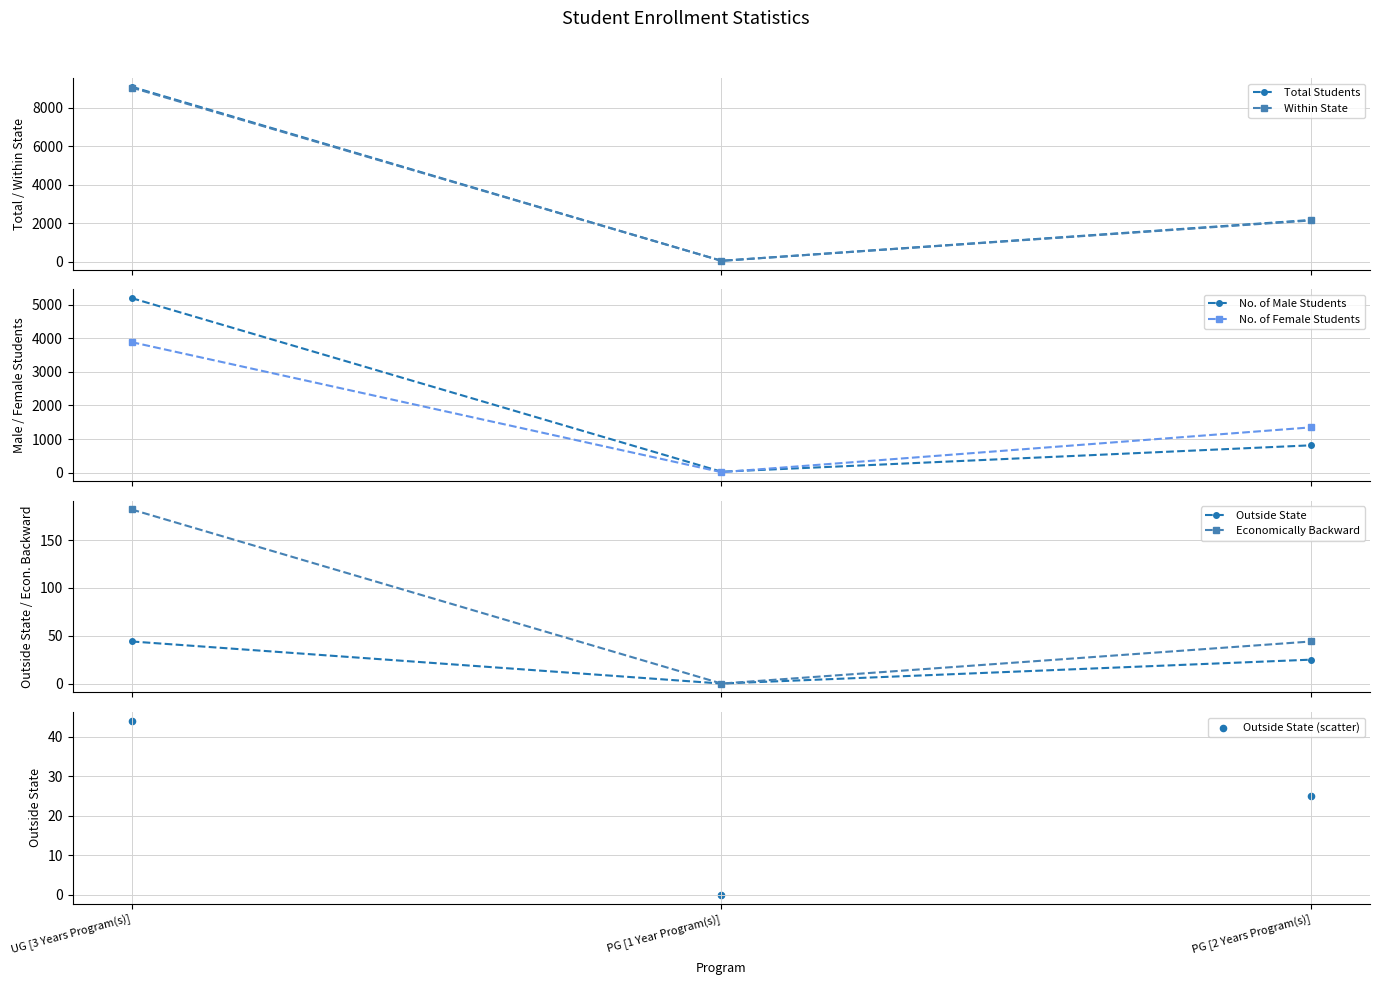

At how many categories does at least one series exceed 8404?

1